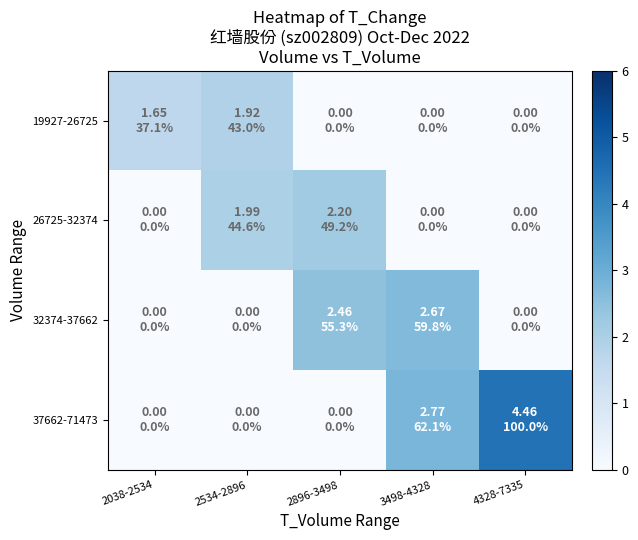

Which series changed the most between 2038-2534 and 3498-4328?

37662-71473